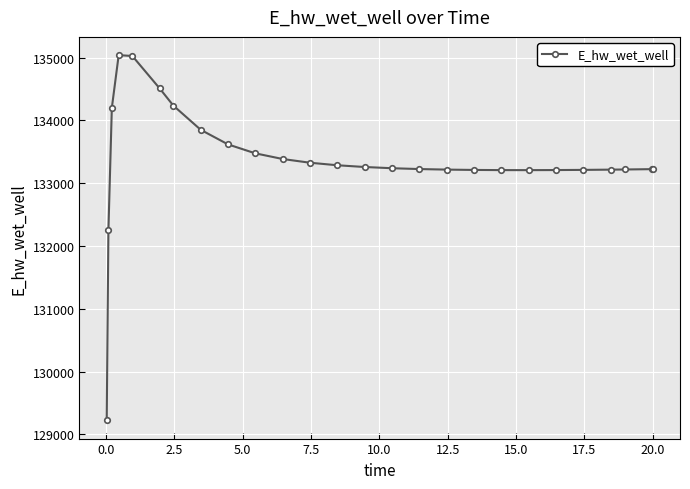

What is the greatest value displayed?

135040.6